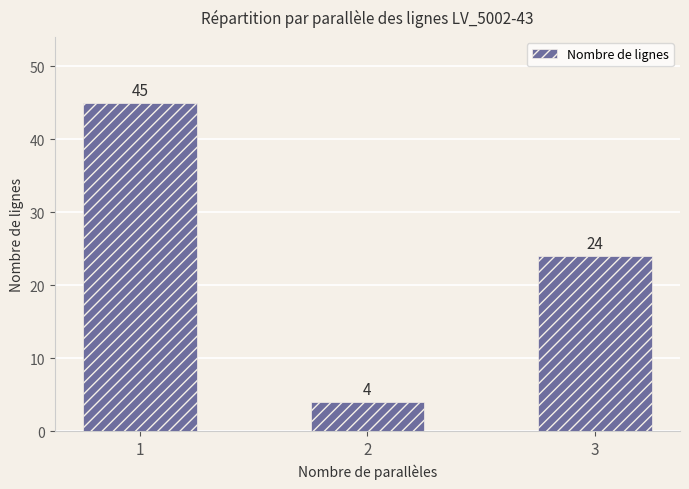

Is it true that the value at 3 is 34?

False